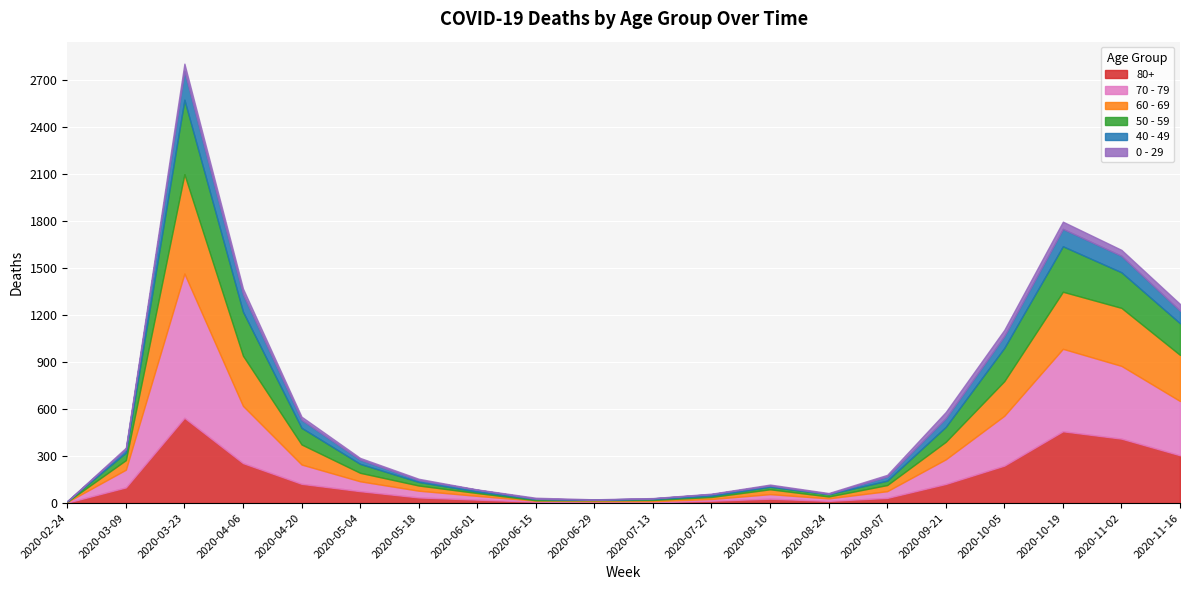

How many lines are shown in the chart?

6